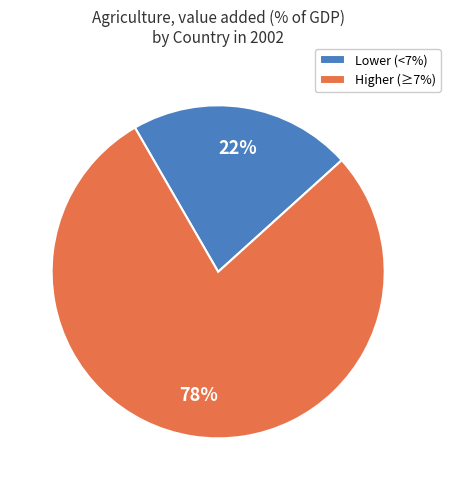

Is it true that Lower (<7%) is 27% of the pie?

False